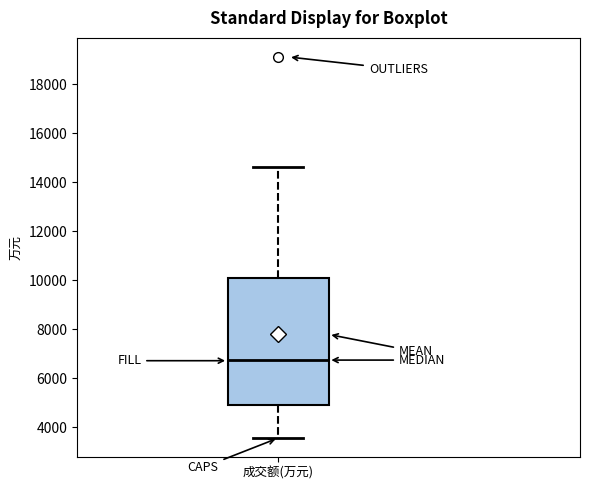

Where does the upper whisker of the box for 成交额(万元) end on the y-axis? The values are not printed on the chart, so give them approximately, as read against the axis.

14600